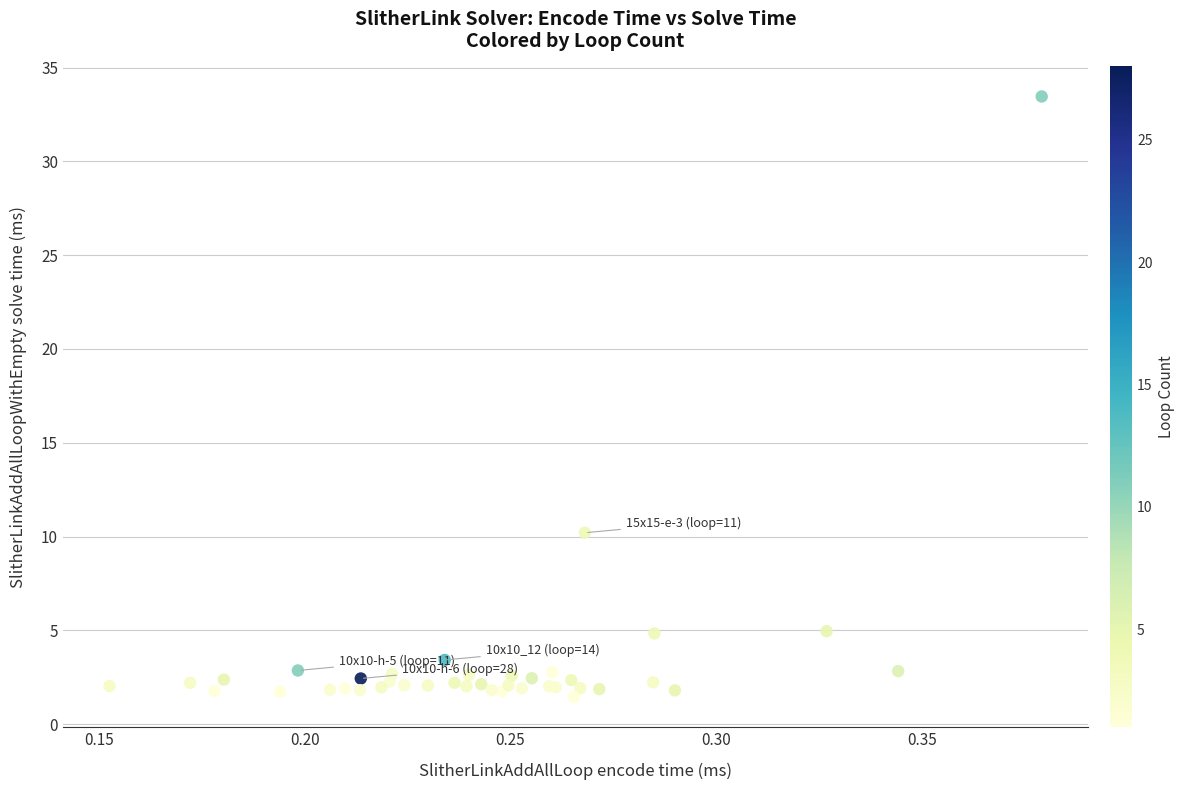

What Y value in the scatter plot is closest to 17?

10.2